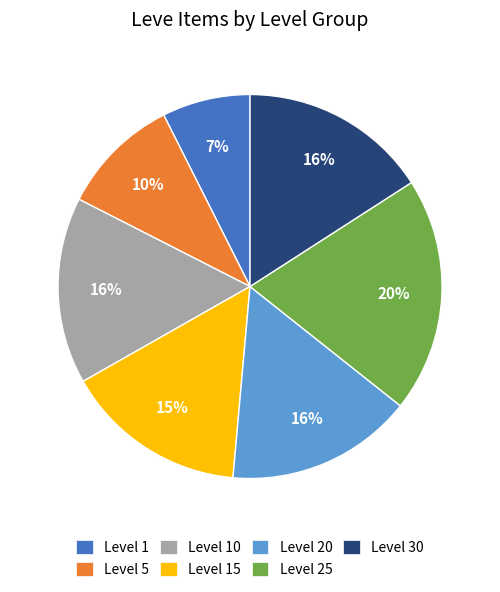

Which slice is the smallest?

Level 1